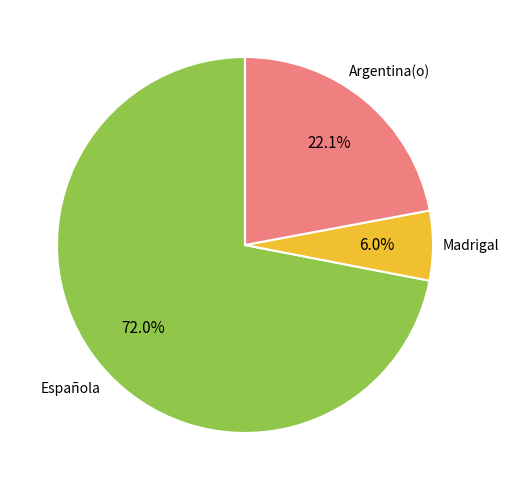

Is there any slice that represents more than half of the pie?

Yes